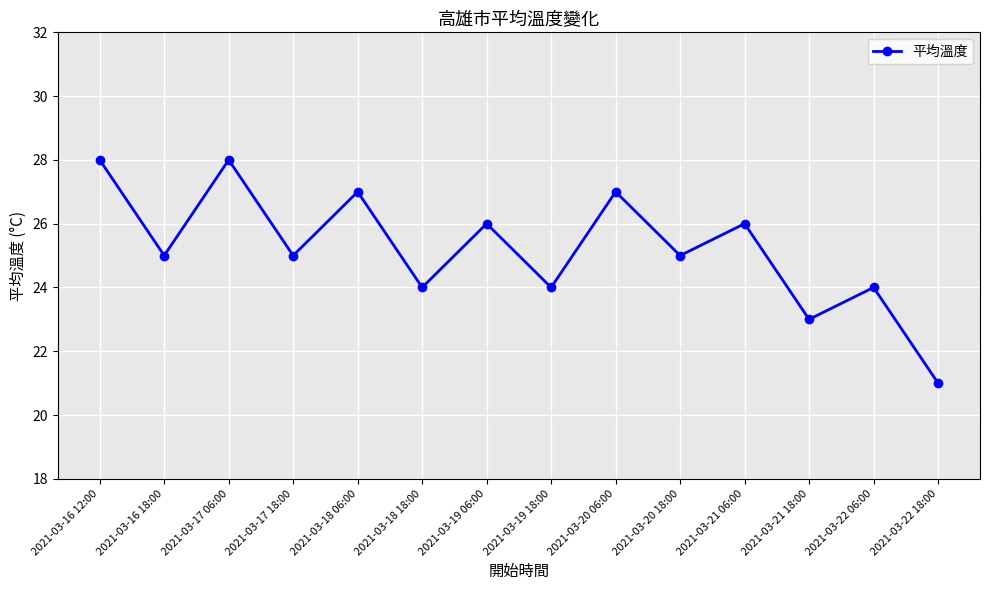

Reading left to right, what are all the values shown in this chart?

28	25	28	25	27	24	26	24	27	25	26	23	24	21